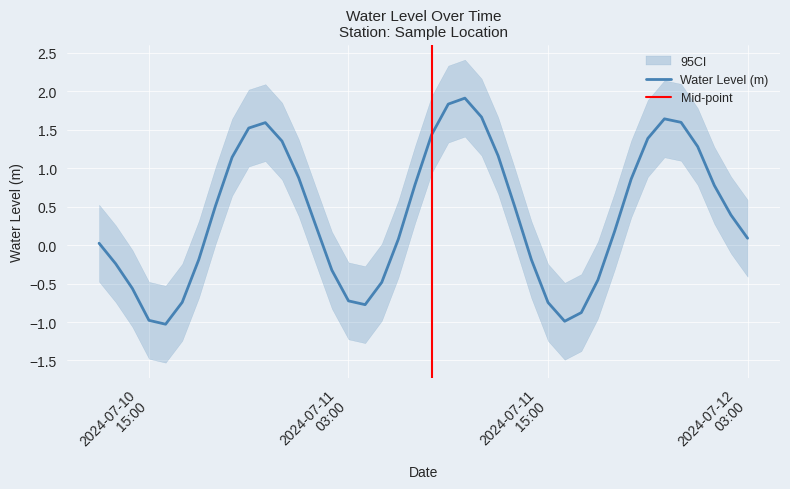

How many lines are shown in the chart?

1